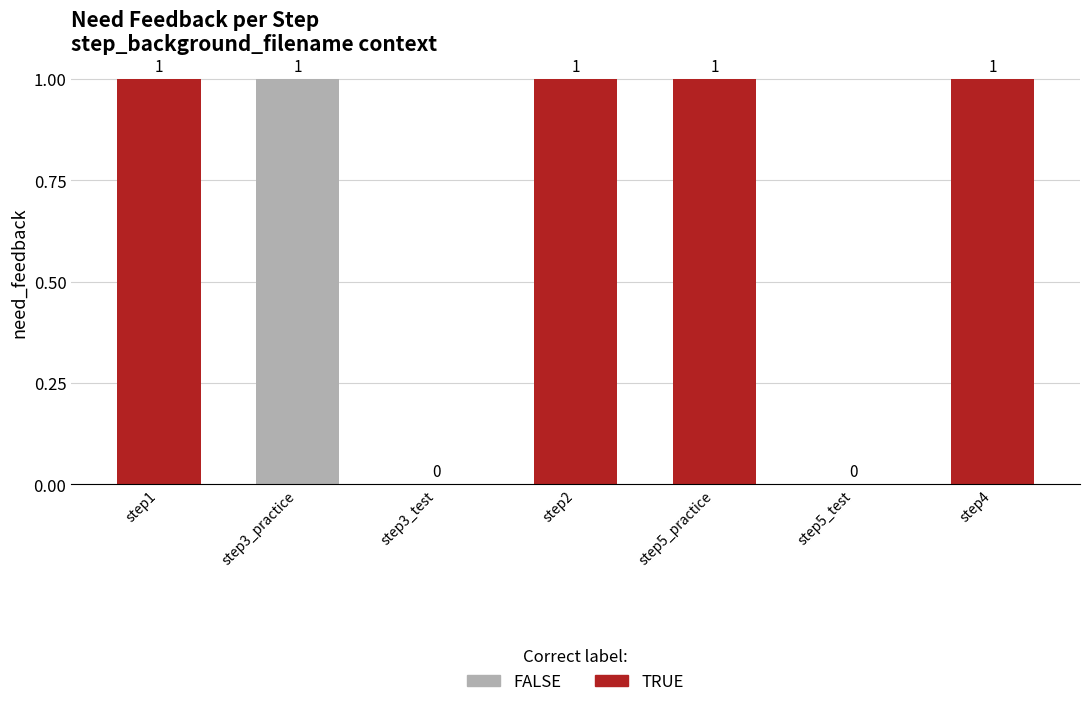

Does the chart contain stacked bars?

No